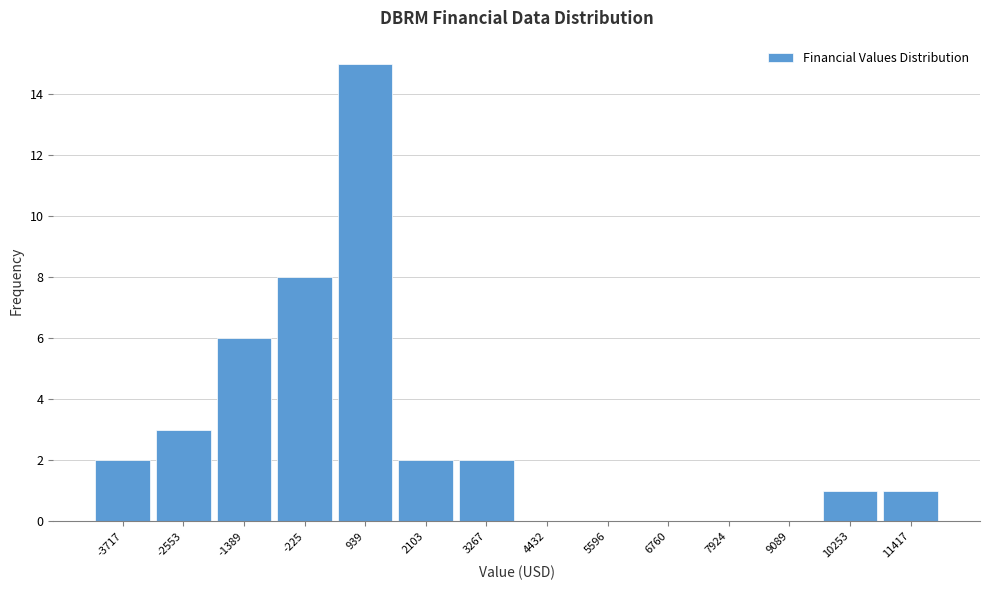

Reading left to right, list every bar in this chart as the range it spans on the x-axis followed by its height. Neither the bar edges nor the heights are printed on the chart, so give them approximately, as read against the axes.

-4200 to -3200: 2
-3200 to -2000: 3
-2000 to -800: 6
-800 to 400: 8
400 to 1600: 15
1600 to 2600: 2
2600 to 3800: 2
3800 to 5000: 0
5000 to 6200: 0
6200 to 7400: 0
7400 to 8600: 0
8600 to 9600: 0
9600 to 10800: 1
10800 to 12000: 1